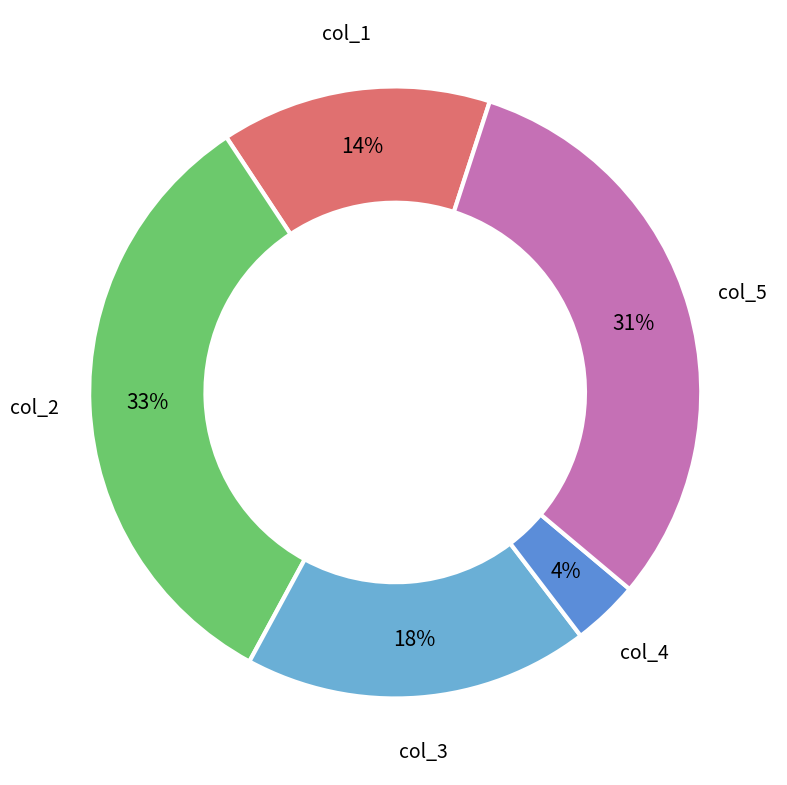

Count the number of slices in the pie.

5